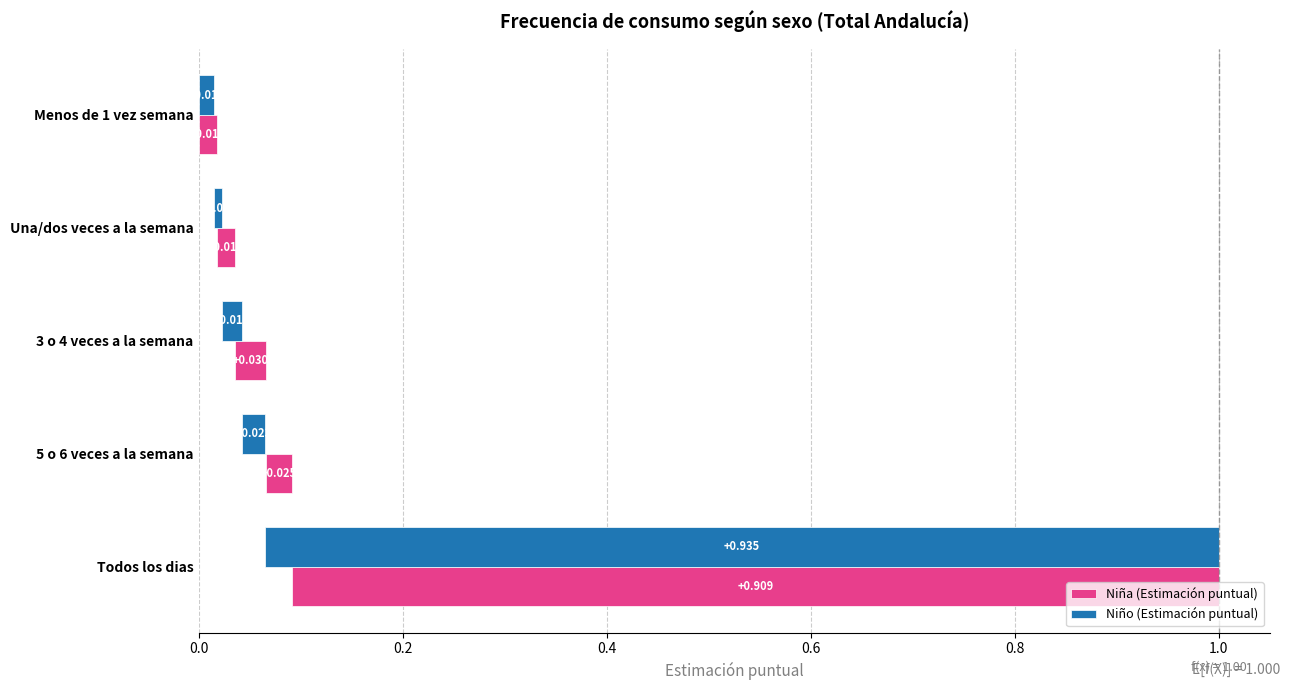

The Niño (Estimación puntual) series shows 0.0 at Menos de 1 vez semana. True or false?

True